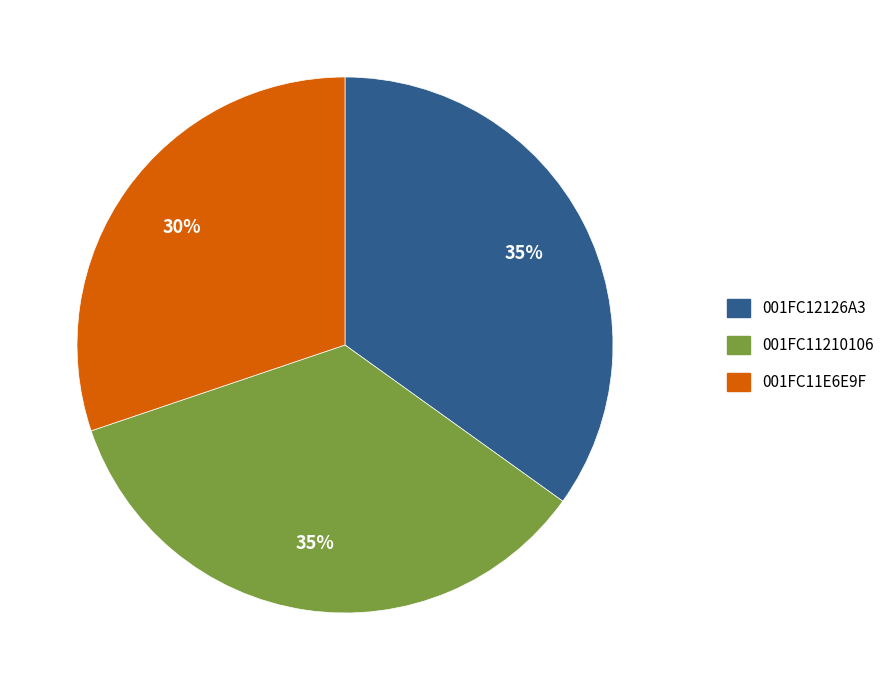

What percentage is the 001FC12126A3 slice, to the nearest percent?

35%